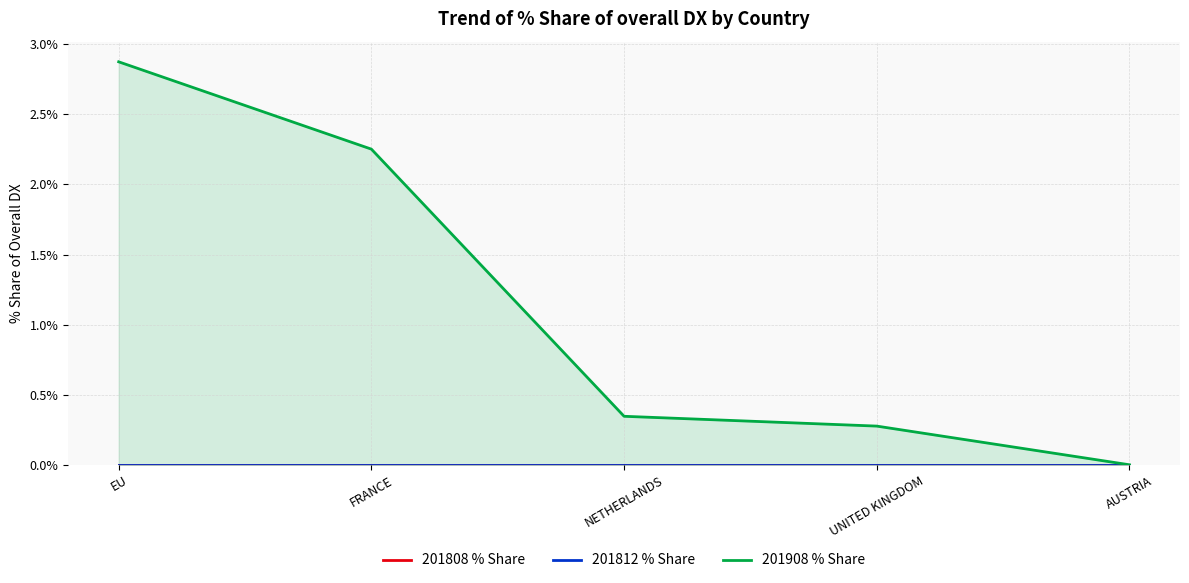

Which series has the widest spread of values?

201908 % Share